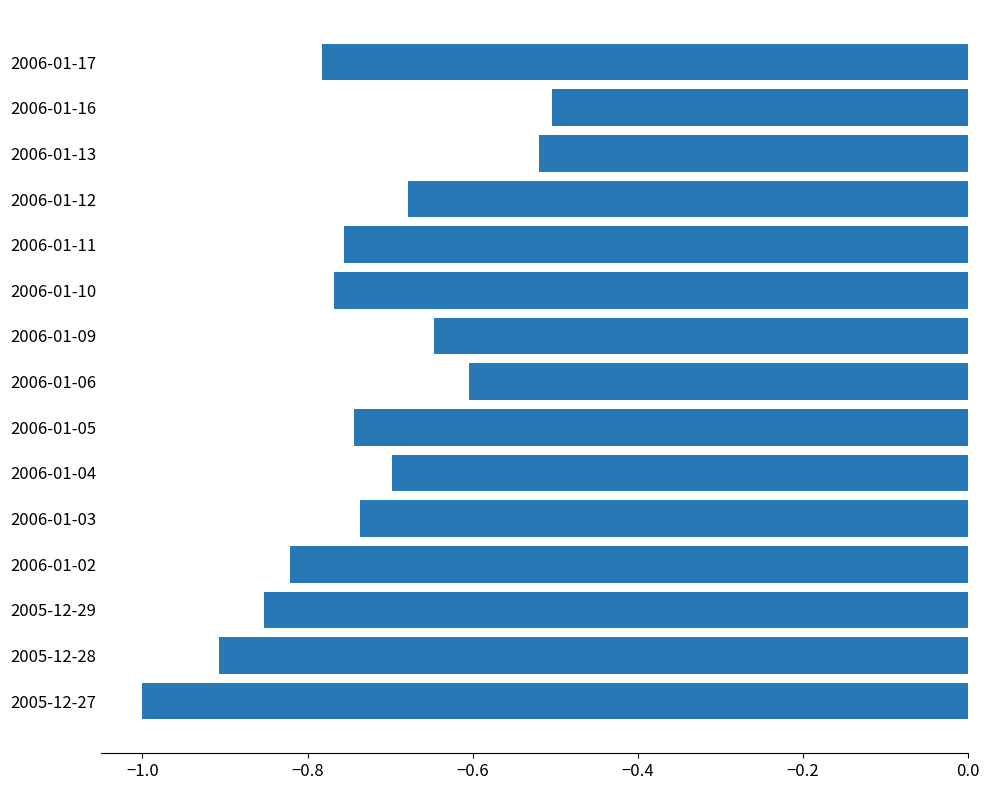

What is the change in value from 2005-12-28 to 2006-01-06?

+0.3